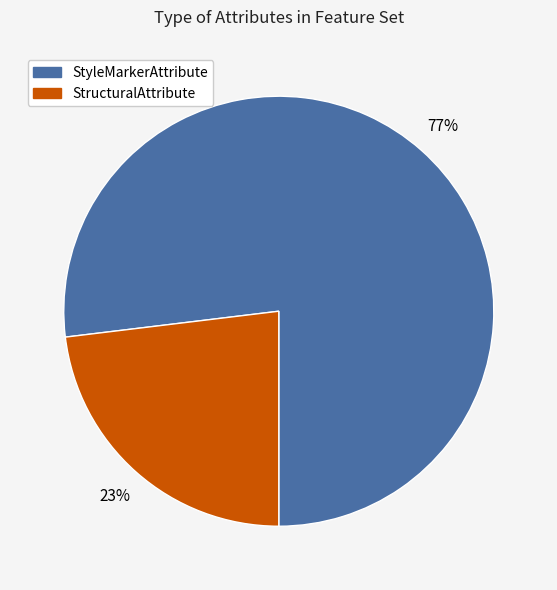

To the nearest percent, what portion does StyleMarkerAttribute represent?

77%